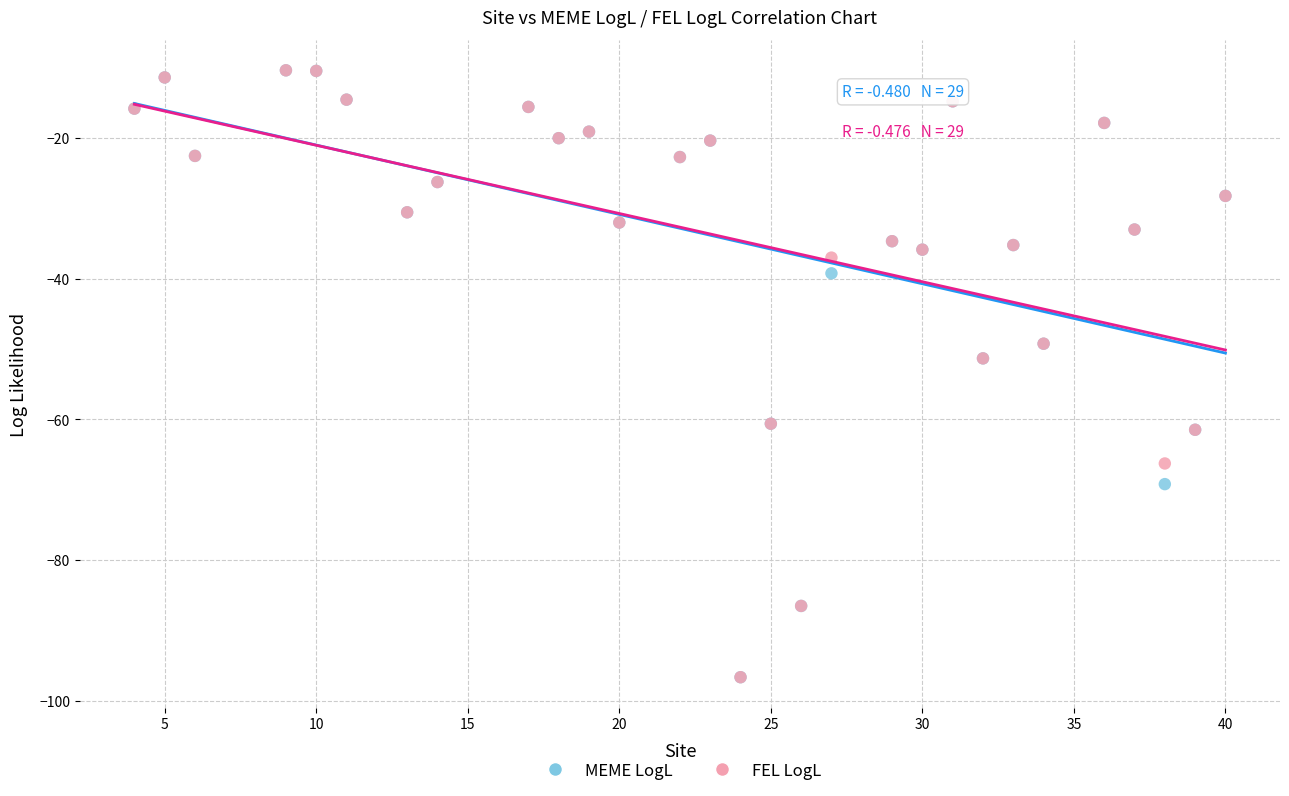

What are all the series names shown in the legend?

MEME LogL, FEL LogL